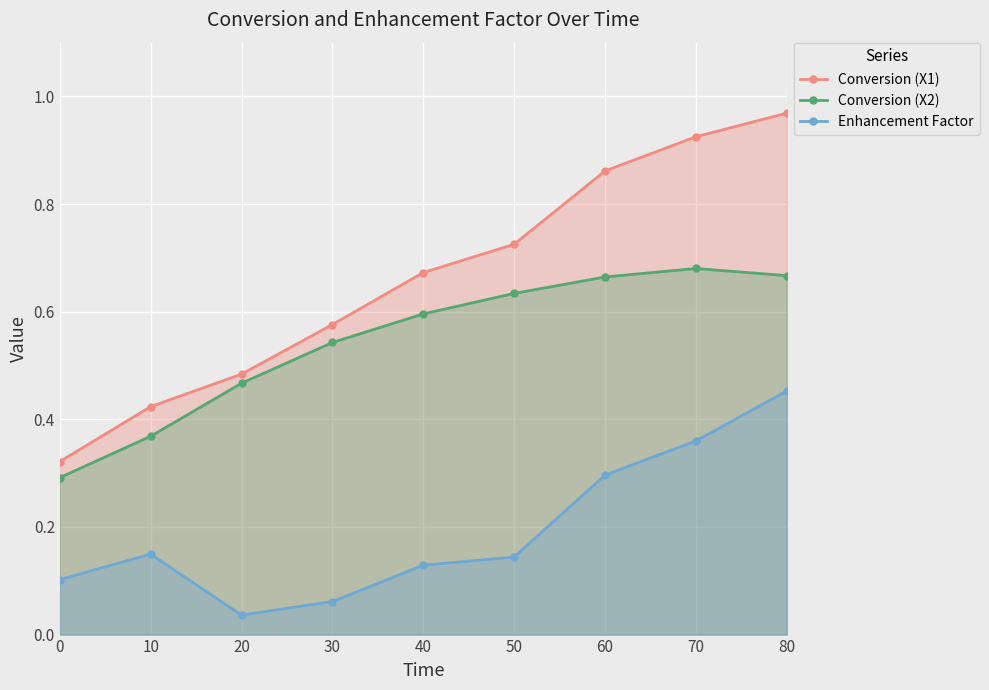

What is the total value across all series at 40?

1.4